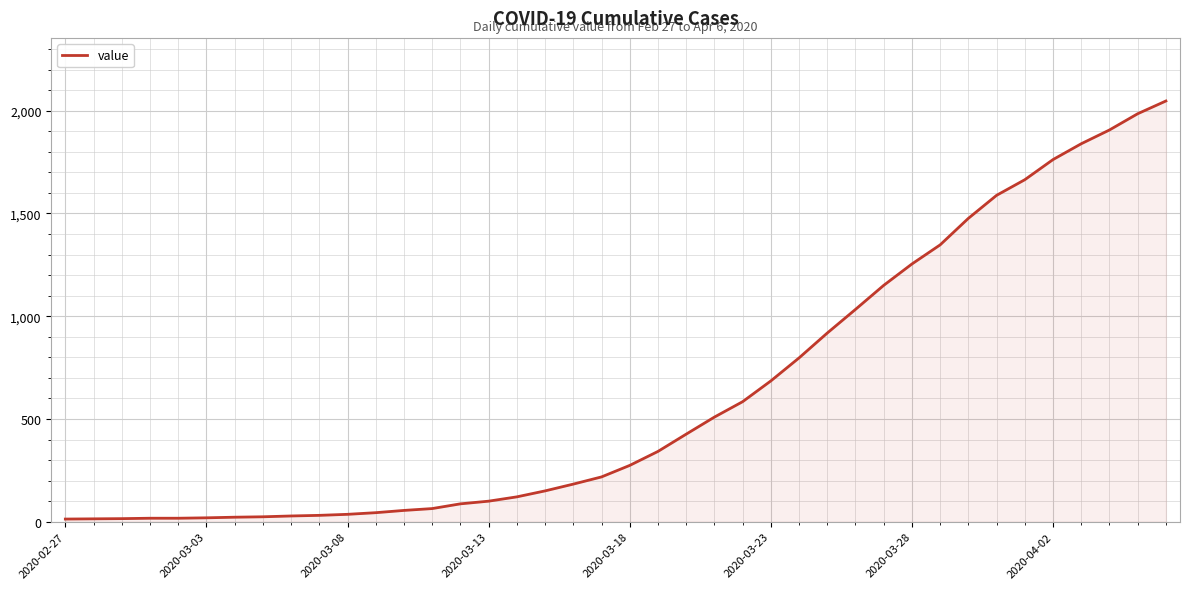

What is the maximum value shown in the chart?

2047